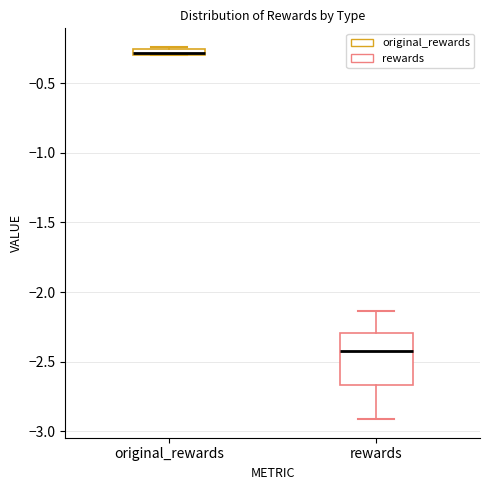

Which box is the tallest, from its lower edge to its upper edge?

rewards